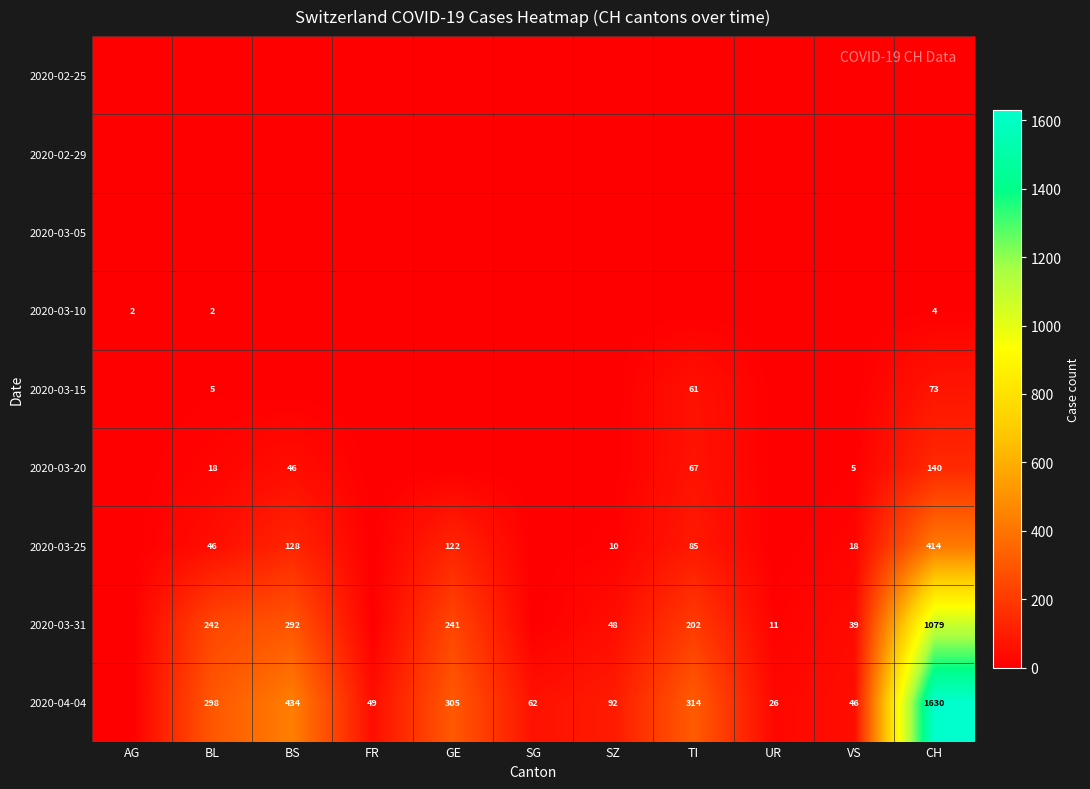

Which has a higher value, SZ or AG?

SZ